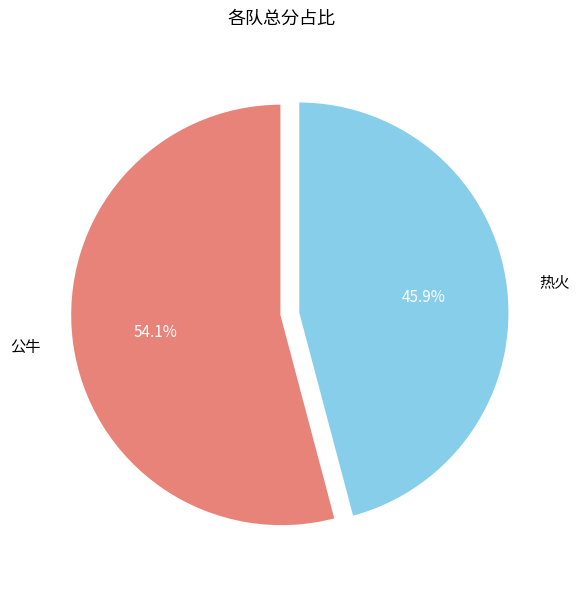

The 热火 slice represents 32% of the pie. True or false?

False